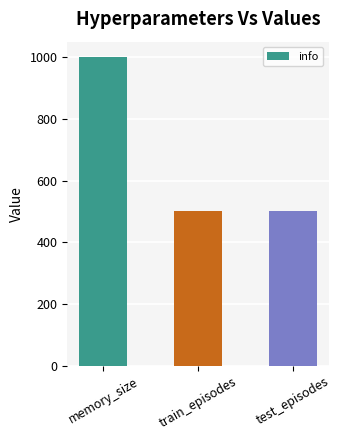

Is it true that the value at train_episodes is 880?

False